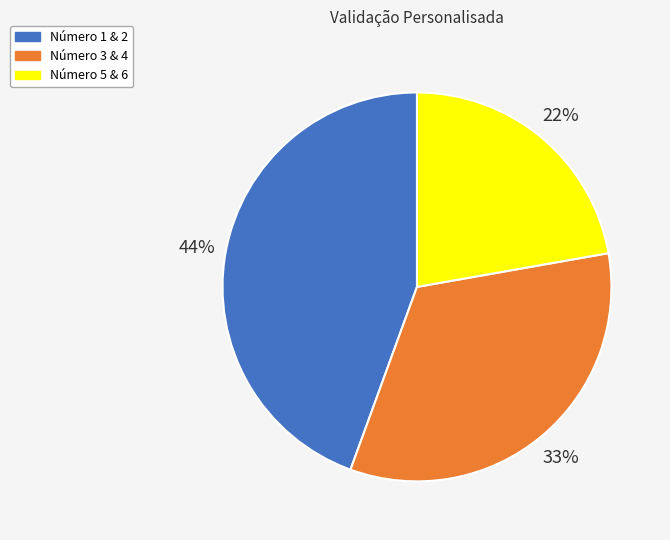

To the nearest percent, what is the average slice percentage?

33%